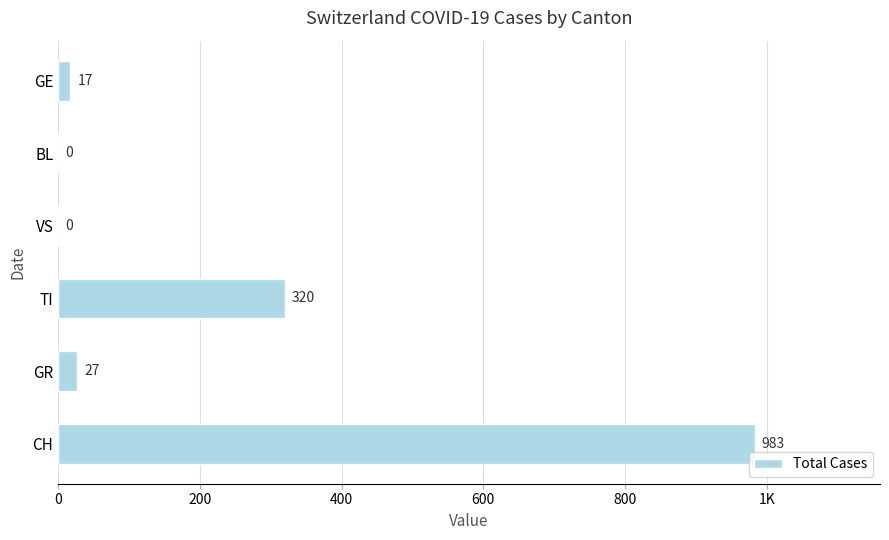

How many series are shown in this chart?

1